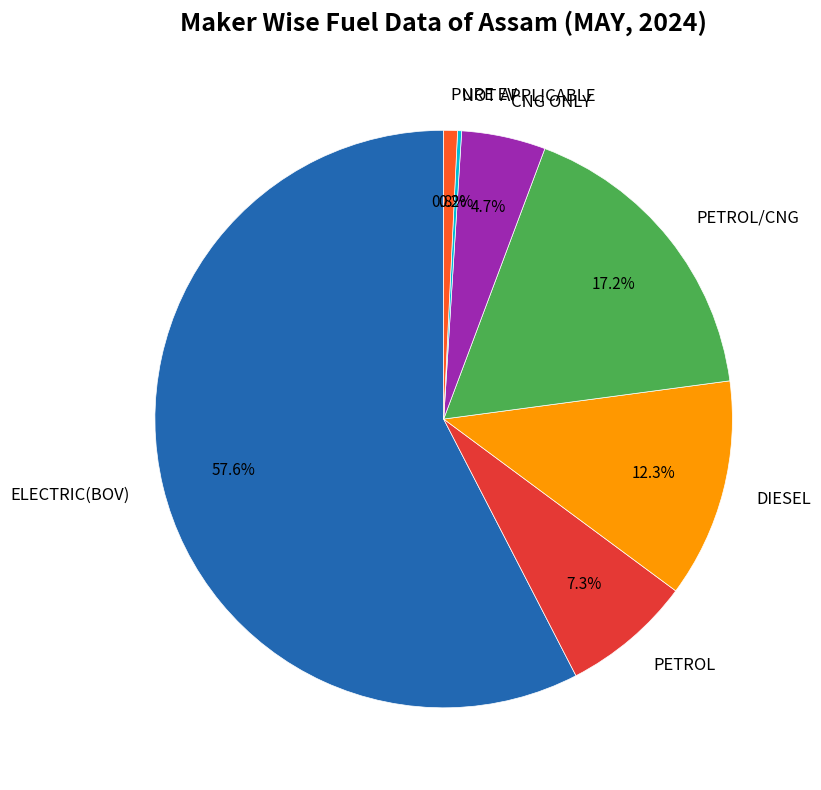

Do DIESEL and PETROL/CNG together represent more than half of the pie?

No